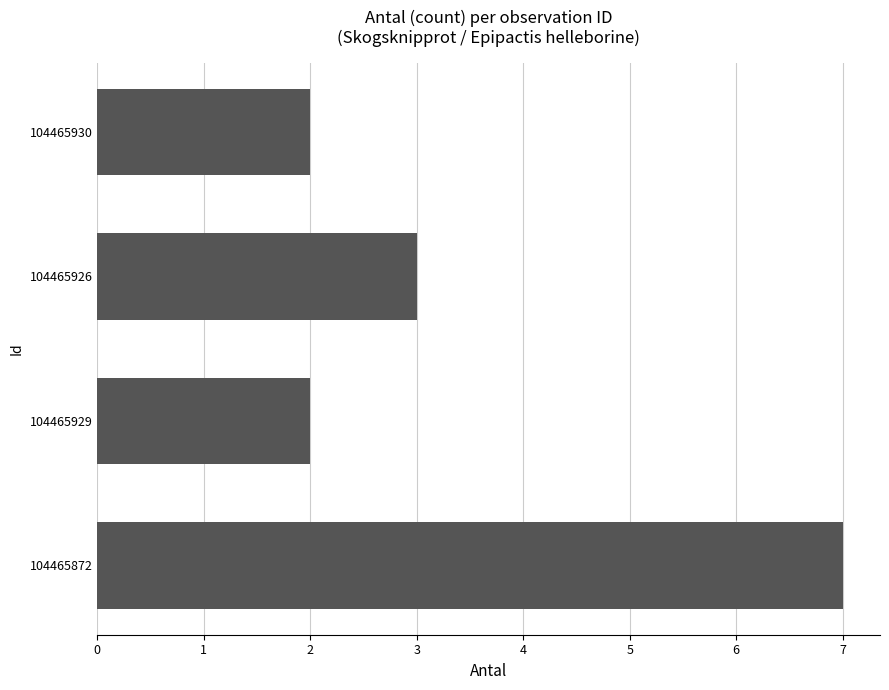

What is the sum of the values at 104465926 and 104465929?

5